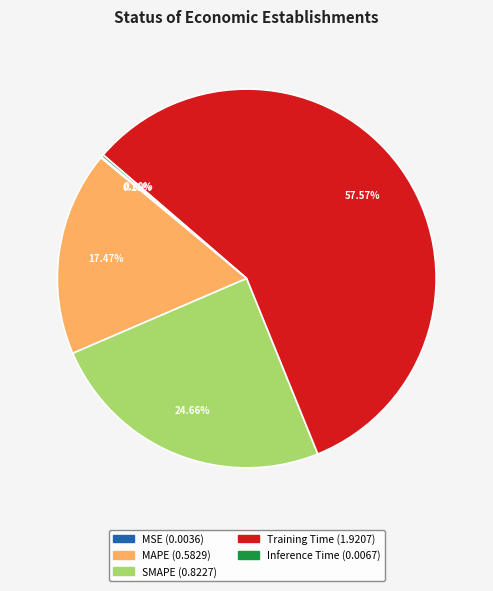

To the nearest percent, what is the difference between the largest and smallest slice percentages?

57%